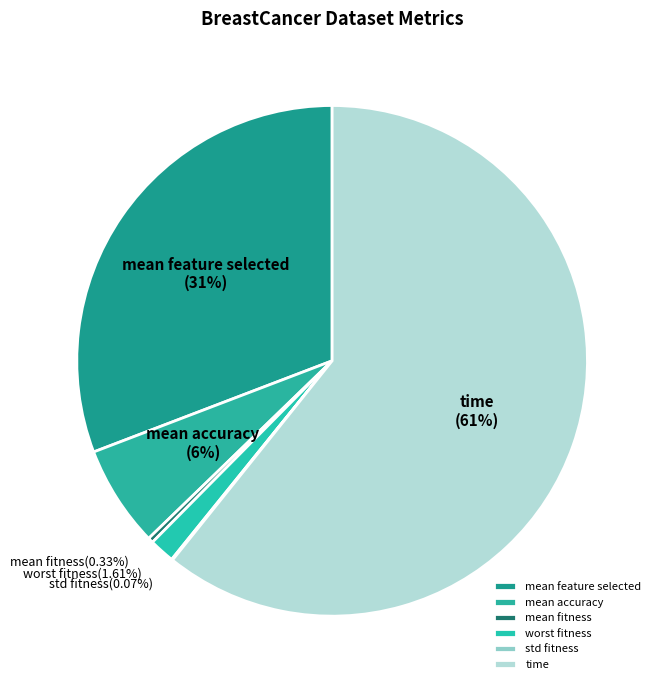

What is the total percentage of mean feature selected and mean accuracy?

37.2%